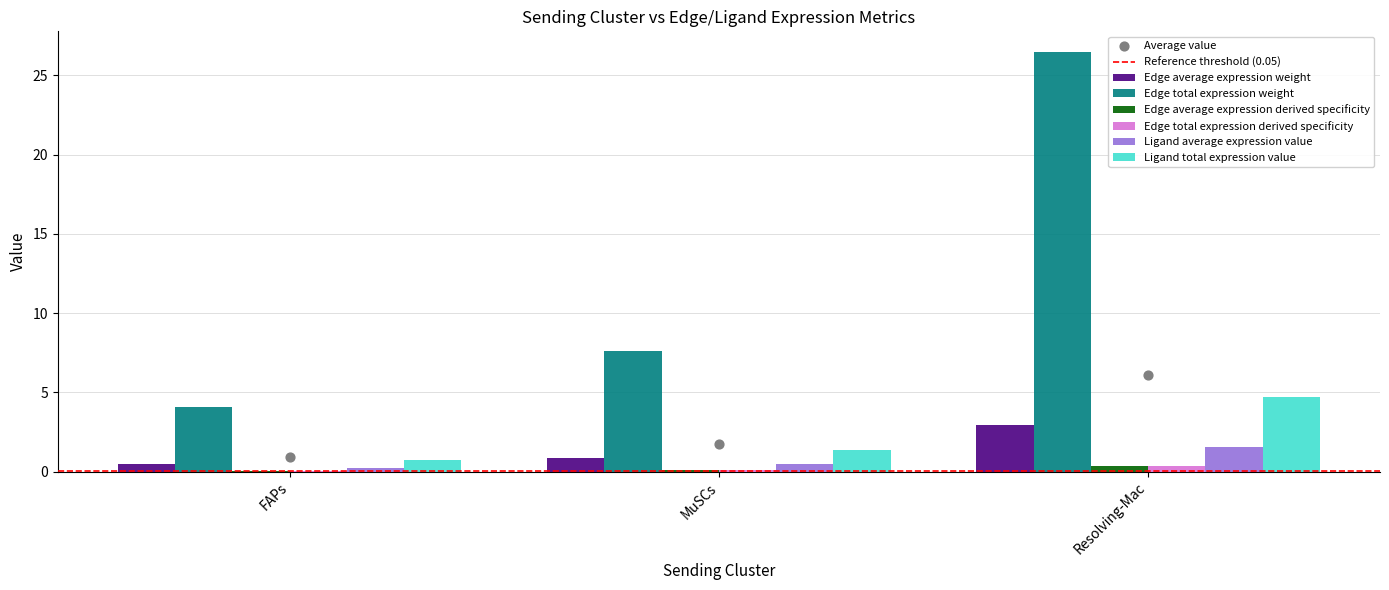

Which series has the widest spread of Y values?

Edge total expression derived specificity